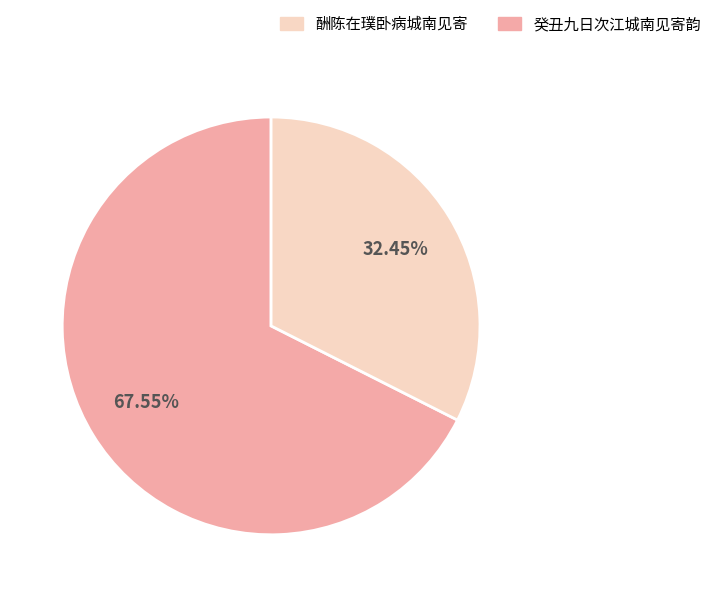

How many segments does this pie chart have?

2